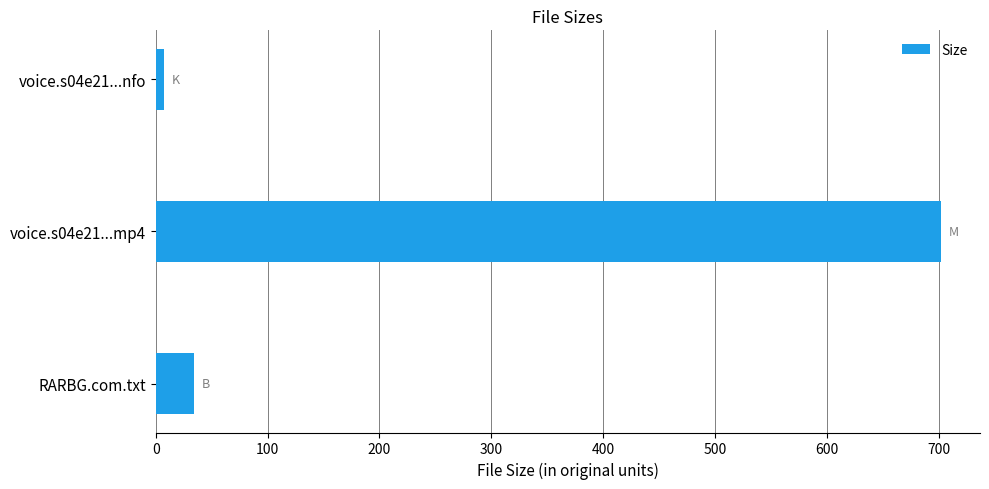

List the labels in order of value, smallest first.

voice.s04e21...nfo, RARBG.com.txt, voice.s04e21...mp4